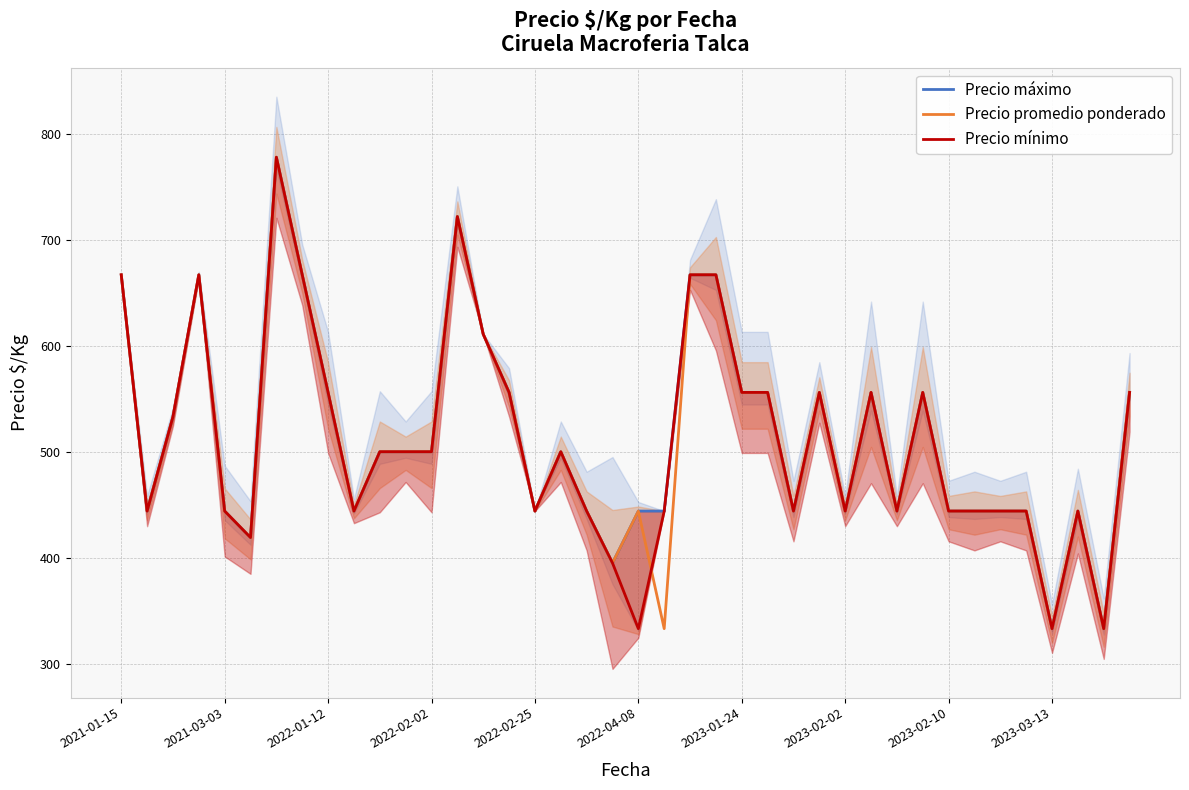

Rank the series by their maximum value, from lowest to highest.

Precio máximo, Precio promedio ponderado, Precio mínimo